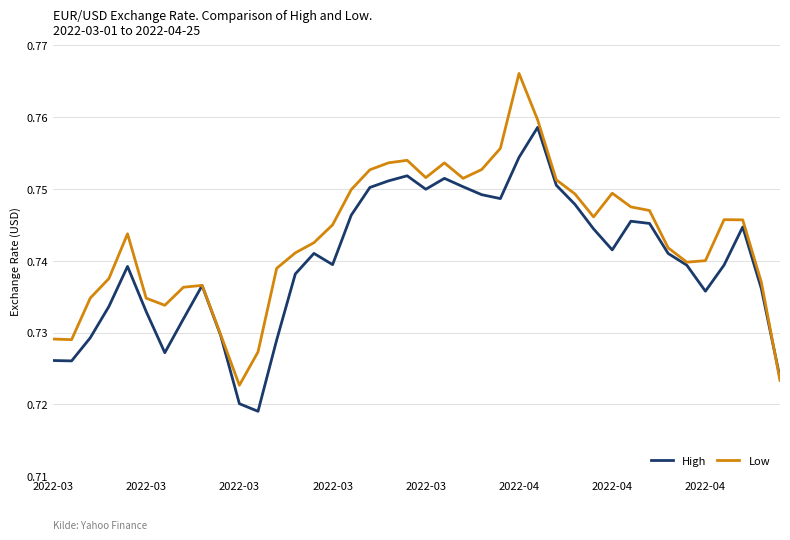

Which series has the largest total across all categories?

Low